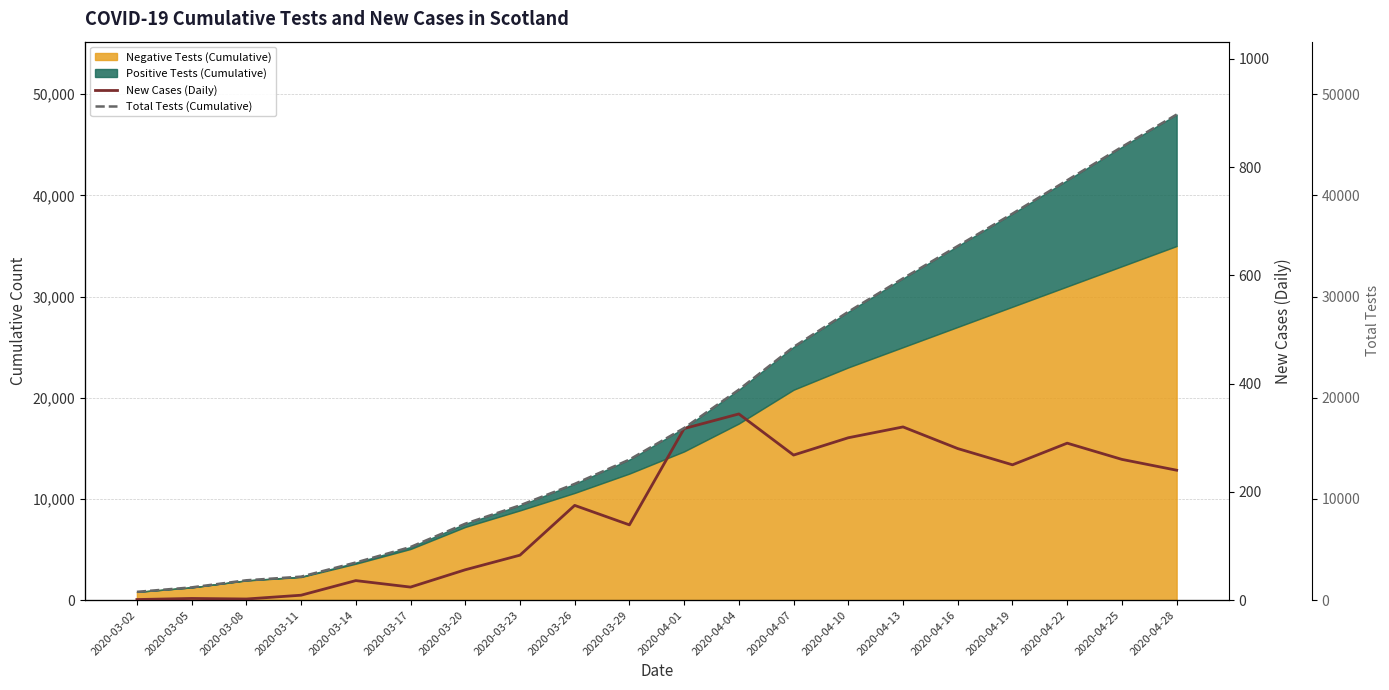

Reading left to right, transcribe all the data shown in this chart.

New Cases (Daily): 1	3	2	9	36	24	56	83	175	139	317	344	268	300	320	280	250	290	260	240
Total Tests (Cumulative): 815	1256	1957	2316	3715	5246	7550	9364	11487	13889	17007	20798	25022	28500	31800	35000	38200	41500	44800	48000